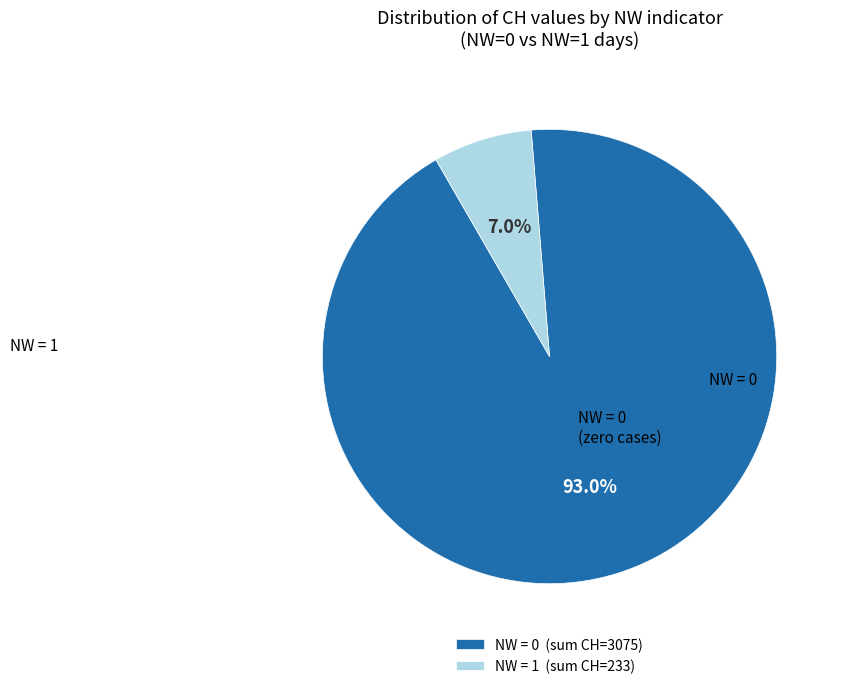

Do NW = 1 (sum CH=233) and NW = 0 (sum CH=3075) together represent more than half of the pie?

Yes